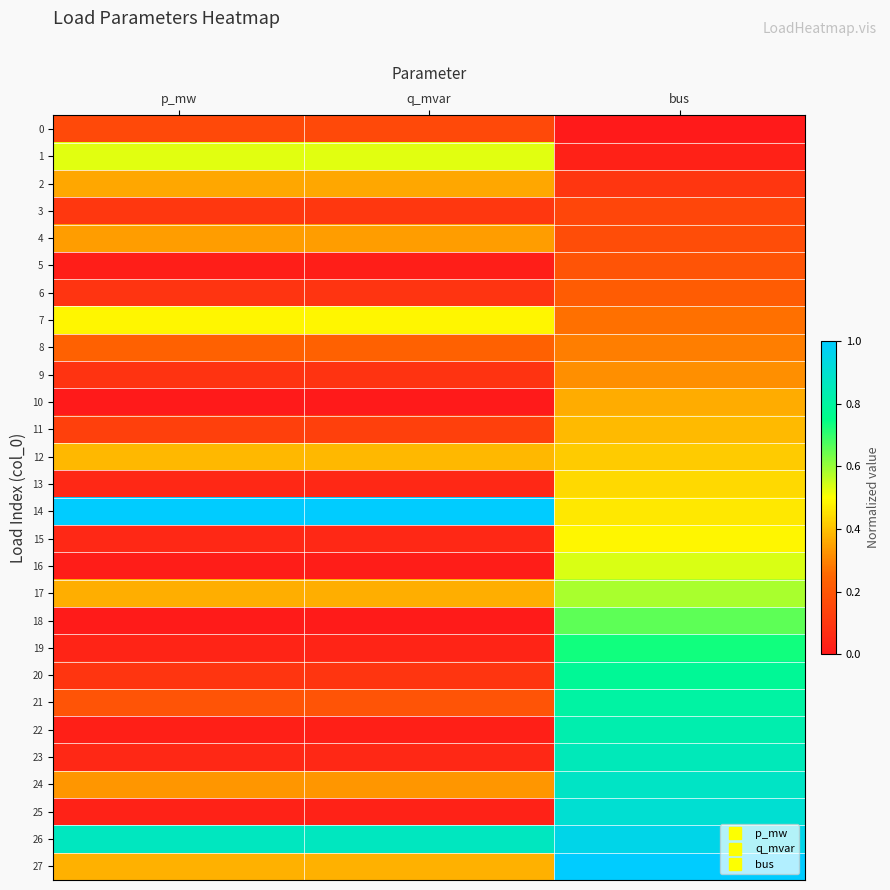

Reading left to right, list all the values displayed in this chart.

0: p_mw=0.2	q_mvar=0.2	bus=0.0
1: p_mw=0.5	q_mvar=0.5	bus=0.0
2: p_mw=0.4	q_mvar=0.4	bus=0.1
3: p_mw=0.1	q_mvar=0.1	bus=0.1
4: p_mw=0.3	q_mvar=0.3	bus=0.2
5: p_mw=0.0	q_mvar=0.0	bus=0.2
6: p_mw=0.1	q_mvar=0.1	bus=0.2
7: p_mw=0.5	q_mvar=0.5	bus=0.3
8: p_mw=0.2	q_mvar=0.2	bus=0.3
9: p_mw=0.1	q_mvar=0.1	bus=0.3
10: p_mw=0.0	q_mvar=0.0	bus=0.4
11: p_mw=0.1	q_mvar=0.1	bus=0.4
12: p_mw=0.4	q_mvar=0.4	bus=0.4
13: p_mw=0.0	q_mvar=0.0	bus=0.4
14: p_mw=1.0	q_mvar=1.0	bus=0.5
15: p_mw=0.1	q_mvar=0.1	bus=0.5
16: p_mw=0.0	q_mvar=0.0	bus=0.5
17: p_mw=0.4	q_mvar=0.4	bus=0.6
18: p_mw=0.0	q_mvar=0.0	bus=0.7
19: p_mw=0.0	q_mvar=0.0	bus=0.7
20: p_mw=0.1	q_mvar=0.1	bus=0.8
21: p_mw=0.2	q_mvar=0.2	bus=0.8
22: p_mw=0.0	q_mvar=0.0	bus=0.8
23: p_mw=0.0	q_mvar=0.0	bus=0.9
24: p_mw=0.3	q_mvar=0.3	bus=0.9
25: p_mw=0.0	q_mvar=0.0	bus=0.9
26: p_mw=0.9	q_mvar=0.9	bus=1.0
27: p_mw=0.4	q_mvar=0.4	bus=1.0